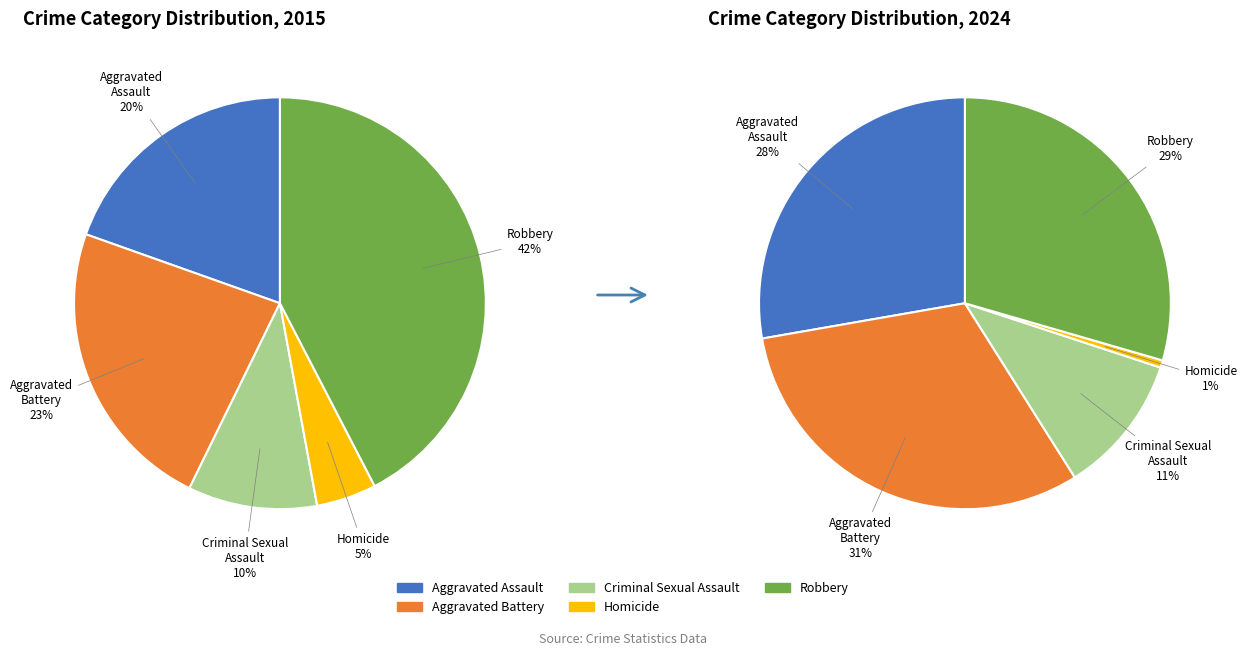

Which category has the smallest portion of the pie?

Homicide